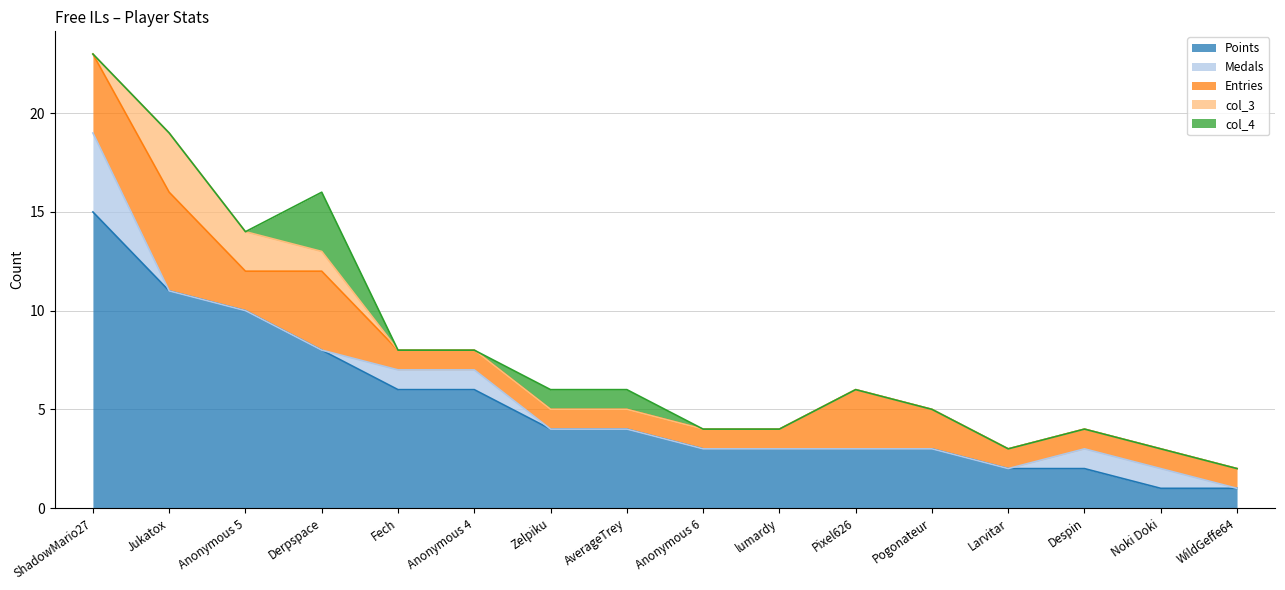

What position from the left is Pogonateur?

12